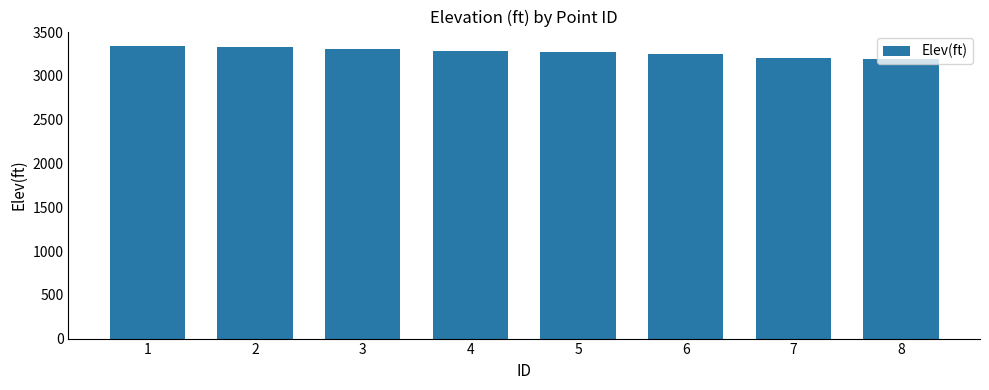

Count the number of data series in this chart.

1